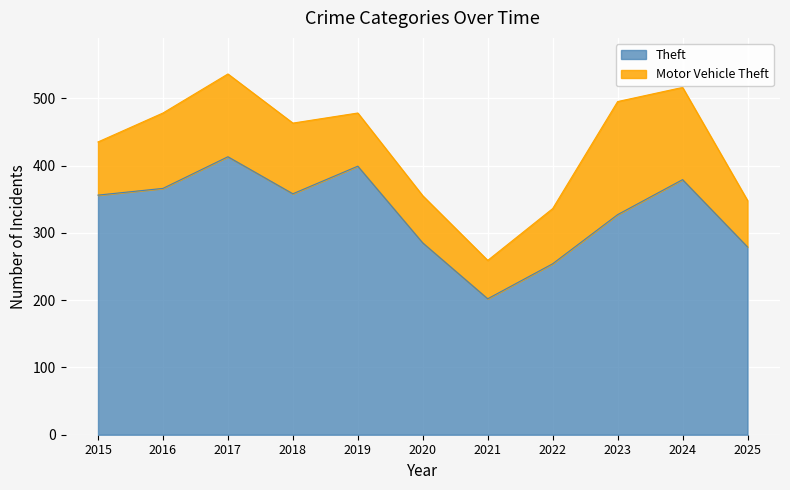

Reading left to right, what are all the values shown in this chart?

356	366	413	358	399	285	202	254	327	379	279